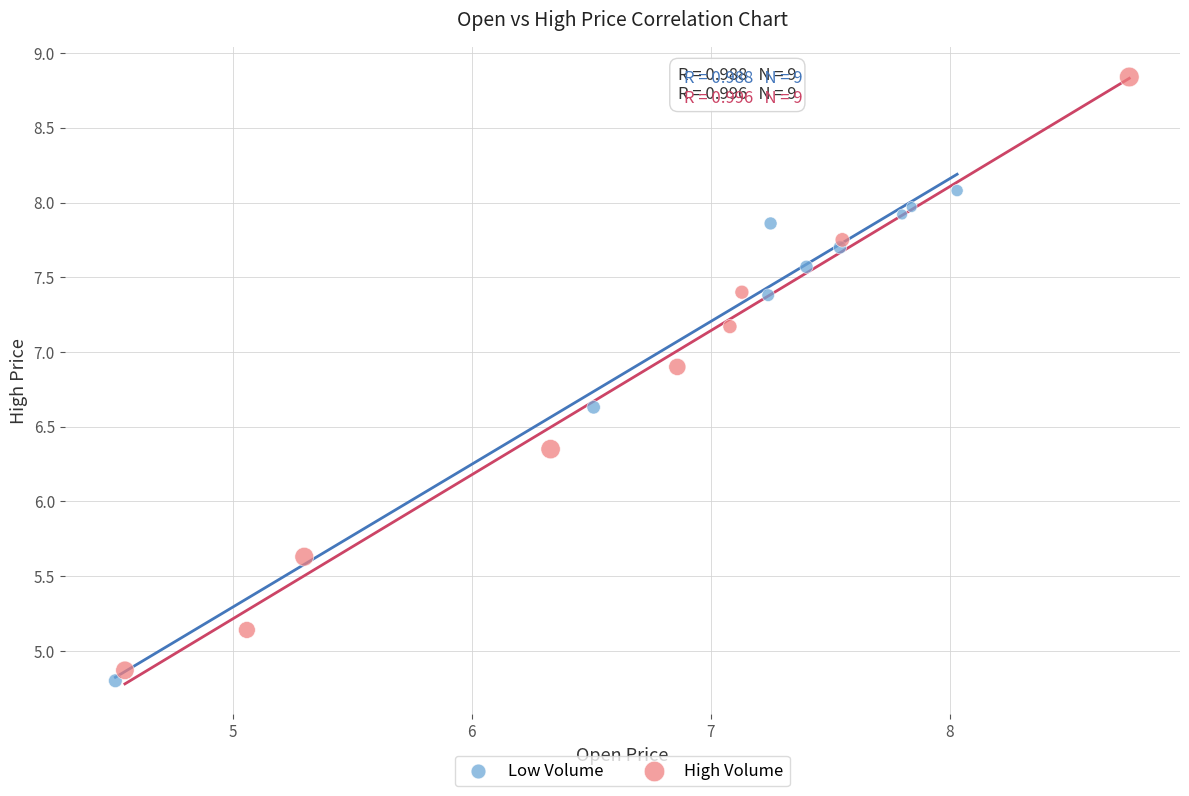

Which series has the widest spread of Y values?

High Volume